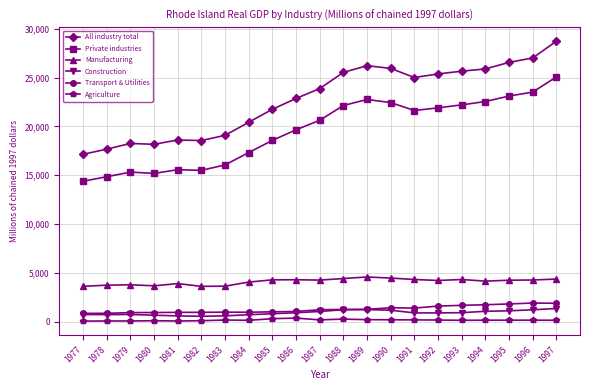

The Transport & Utilities series shows 479.1 at 1997. True or false?

False